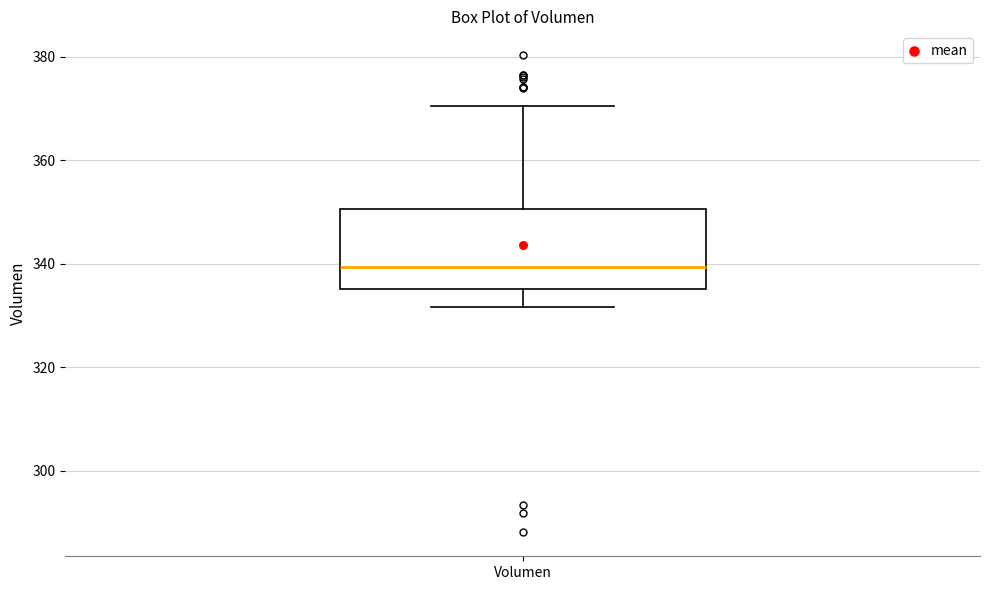

Read this box plot against the y-axis: the position of the median line, the range covered by the box, and the ends of both whiskers. The values are not printed on the chart, so give them approximately, as read against the axis.

median 340, box 336 to 350, whiskers 332 to 370